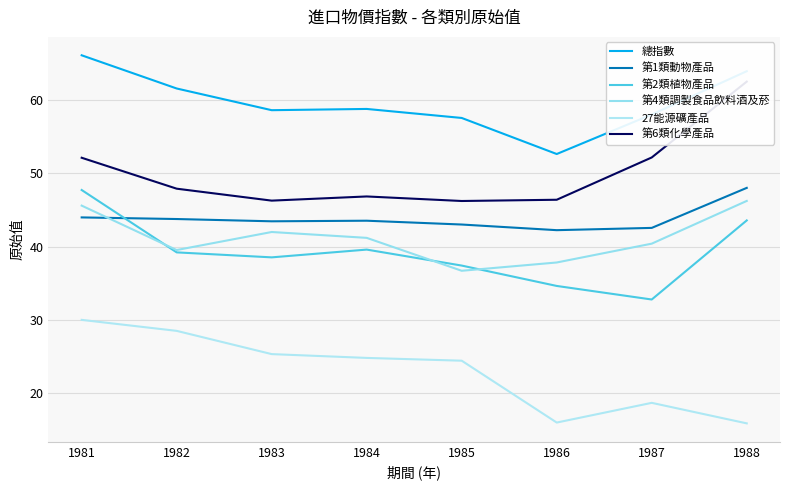

At 1983, list the series in order from largest to smallest.

總指數, 第6類化學產品, 第1類動物產品, 第4類調製食品飲料酒及菸, 第2類植物產品, 27能源礦產品